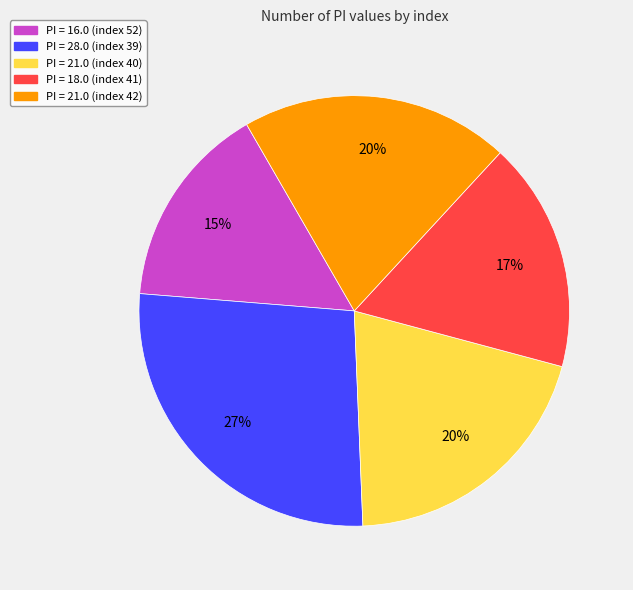

Is there any slice that represents more than half of the pie?

No